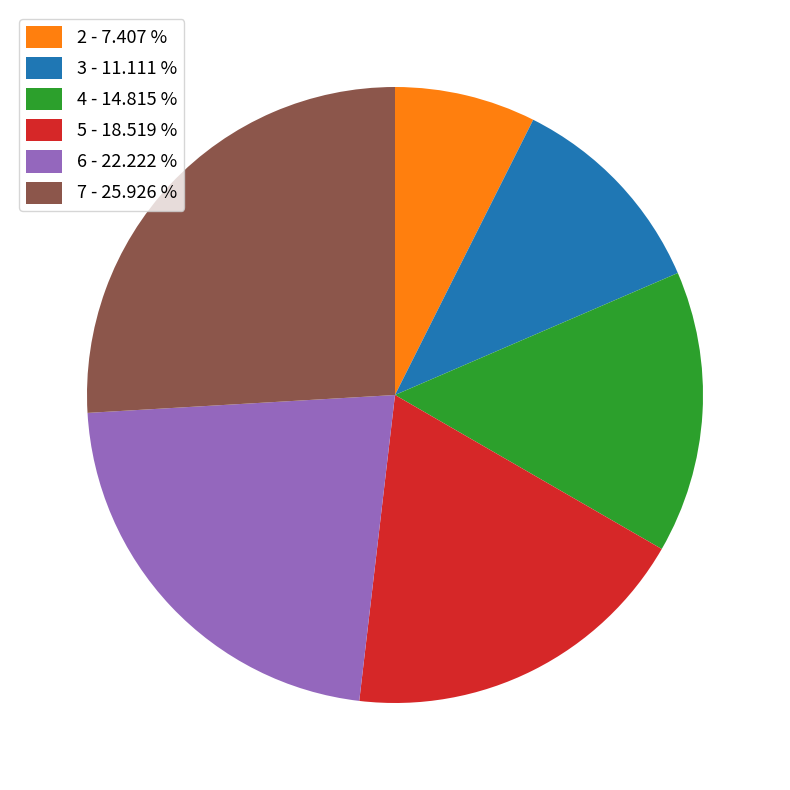

Which has a higher value, 5 - 18.519 % or 3 - 11.111 %?

5 - 18.519 %